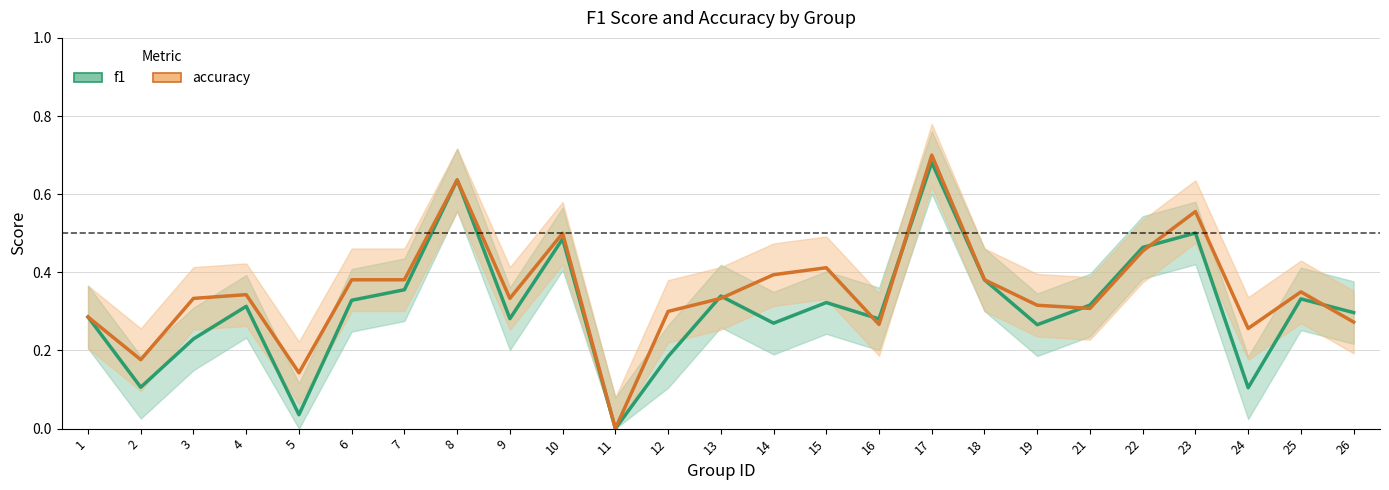

What is the average value of the accuracy series?

0.4